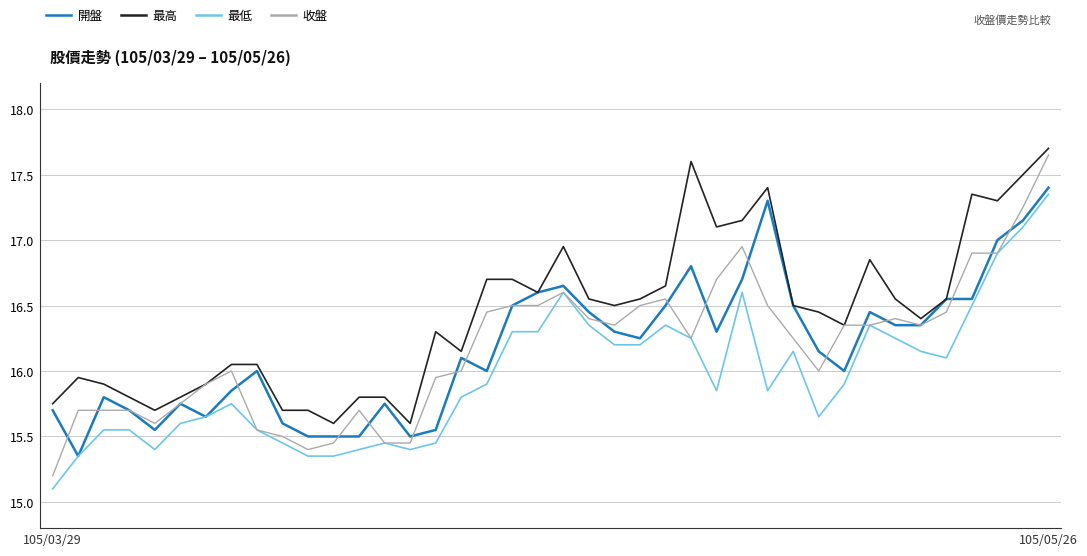

Rank the series by their maximum value, from highest to lowest.

最高, 收盤, 開盤, 最低